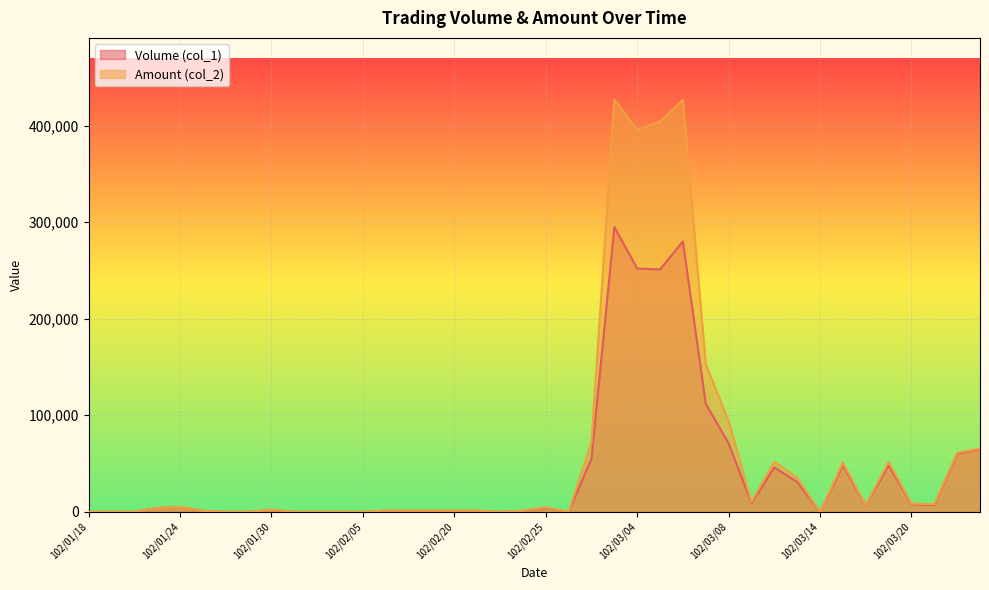

What is the approximate value of Volume (col_1) at 102/02/23, to the nearest 100?

1000